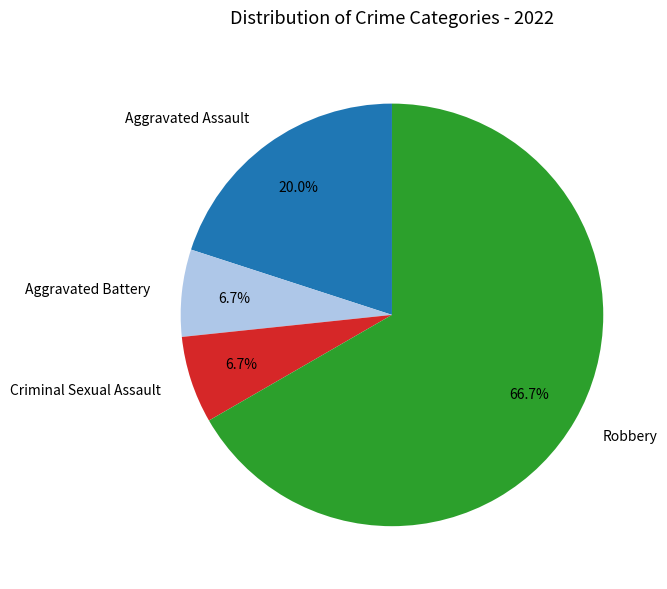

To the nearest percent, what is the difference between the Aggravated Battery and Aggravated Assault slice percentages?

13%